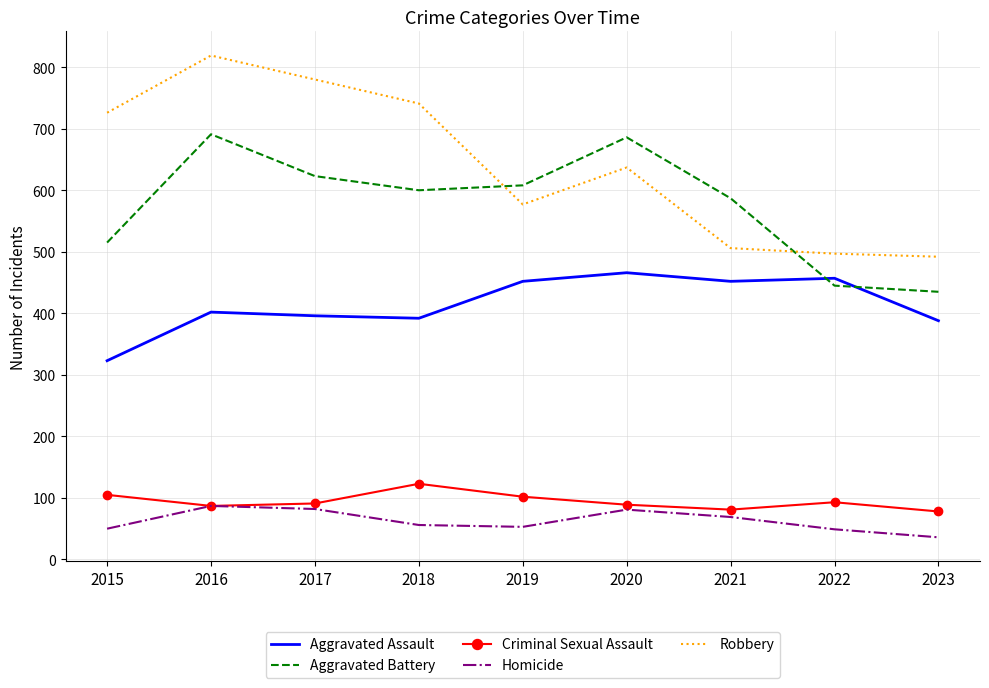

In Aggravated Battery, how many points are higher than both neighbors (excluding endpoints)?

2